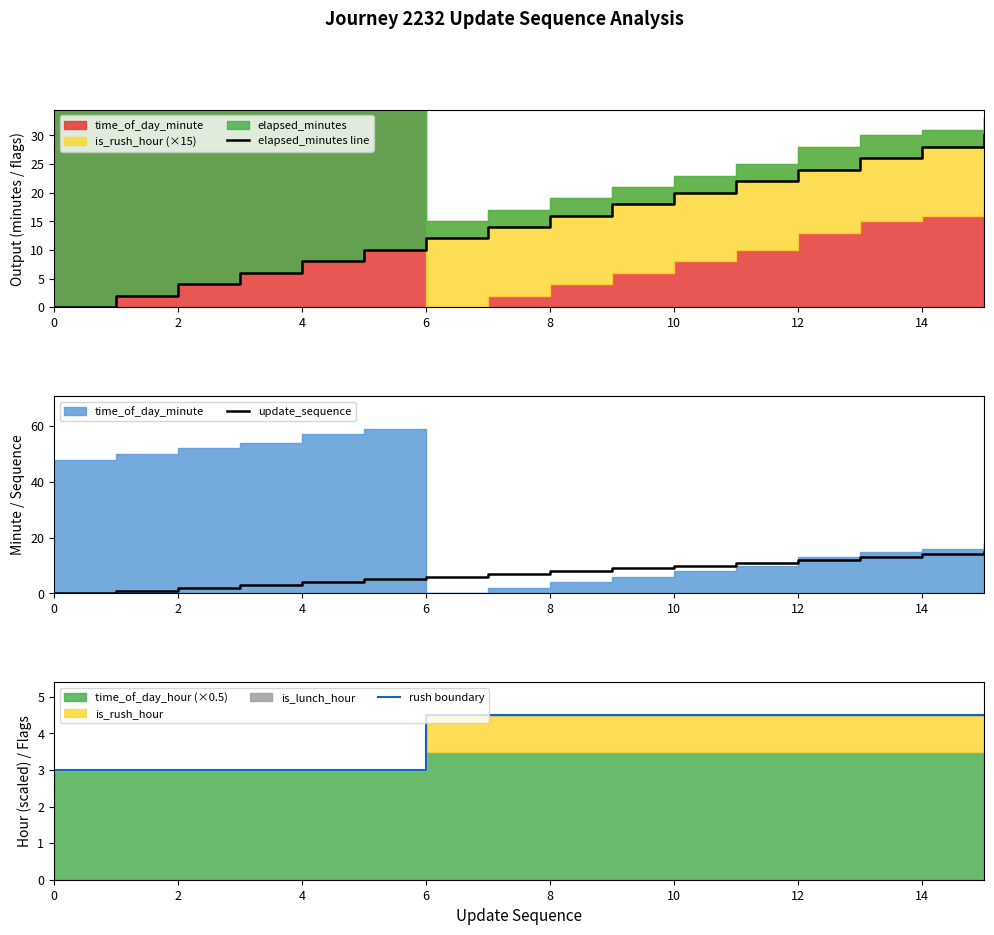

At which category is the sum across all series the highest?

15